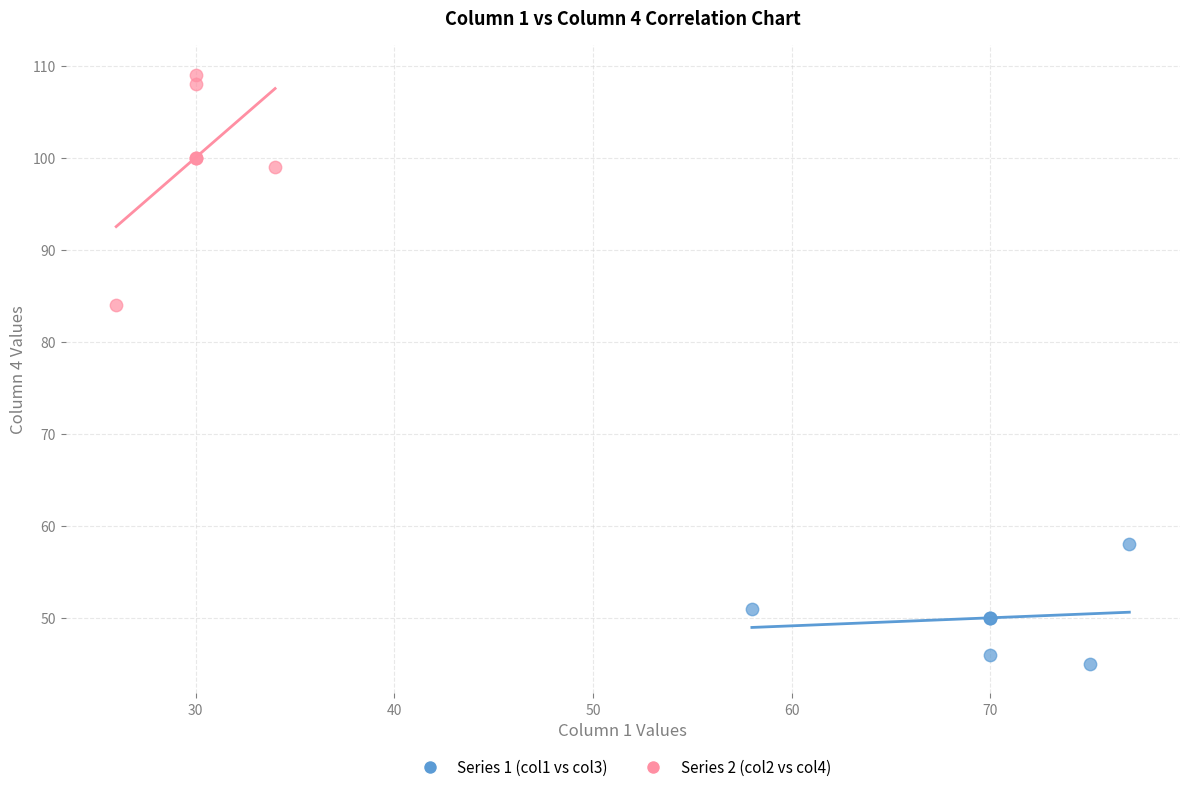

Which series contains the lowest Y value?

Series 1 (col1 vs col3)